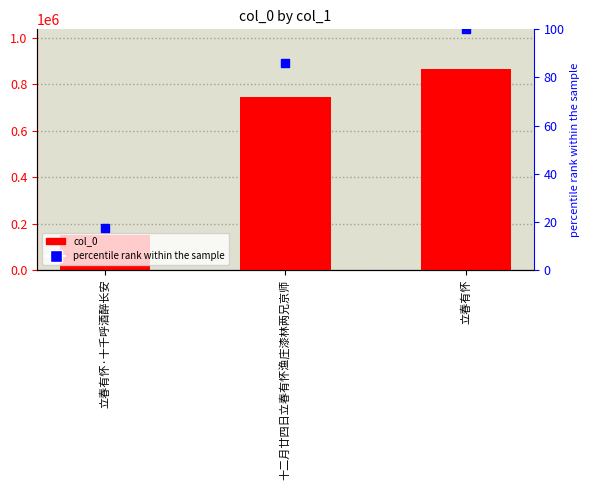

Which series contains the lowest Y value?

percentile rank within the sample